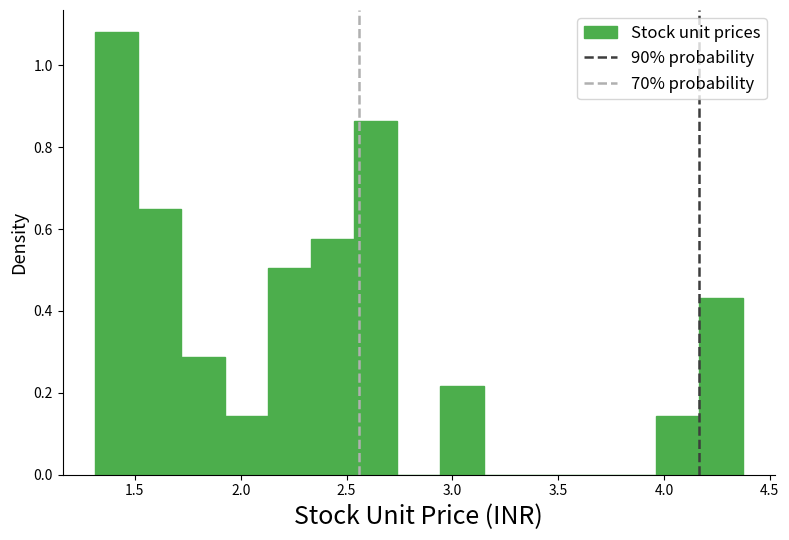

Reading left to right, list every bar in this chart as the range it spans on the x-axis followed by its height. Neither the bar edges nor the heights are printed on the chart, so give them approximately, as read against the axes.

1.30 to 1.50: 1.08
1.50 to 1.70: 0.64
1.70 to 1.90: 0.28
1.90 to 2.15: 0.14
2.15 to 2.35: 0.50
2.35 to 2.55: 0.58
2.55 to 2.75: 0.86
2.75 to 2.95: 0
2.95 to 3.15: 0.22
3.15 to 3.35: 0
3.35 to 3.55: 0
3.55 to 3.75: 0
3.75 to 3.95: 0
3.95 to 4.15: 0.14
4.15 to 4.35: 0.44